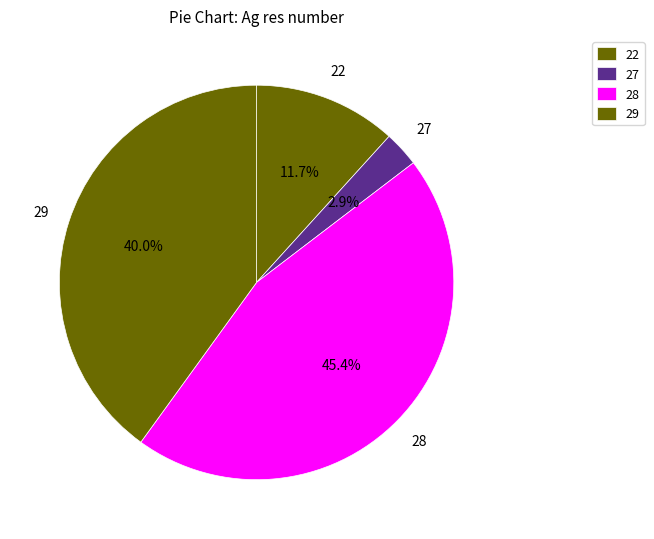

How many segments does this pie chart have?

4